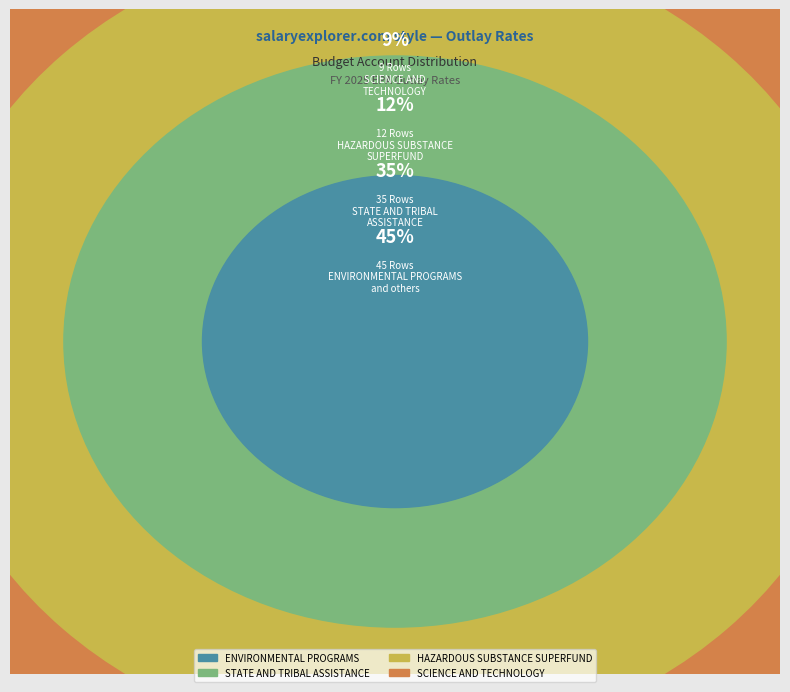

What portion of the pie excludes HAZARDOUS SUBSTANCE SUPERFUND?

88.1%